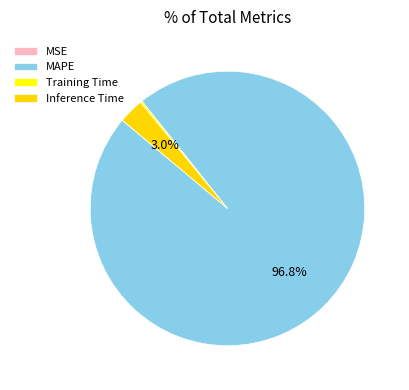

Which category has the biggest portion of the pie?

MAPE